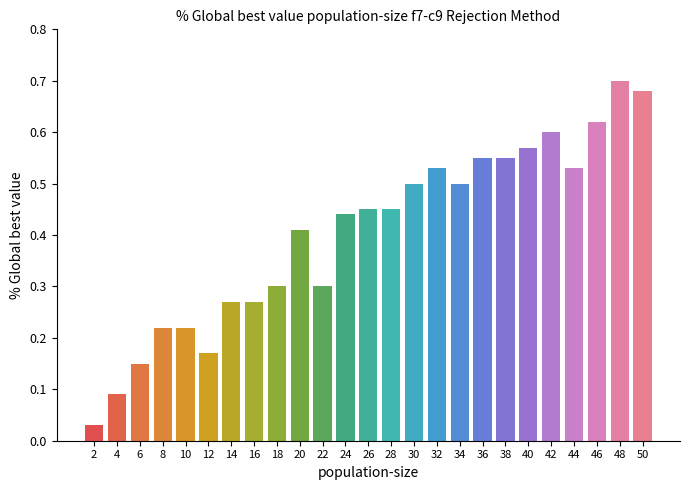

Which category has the highest value across all series?

48